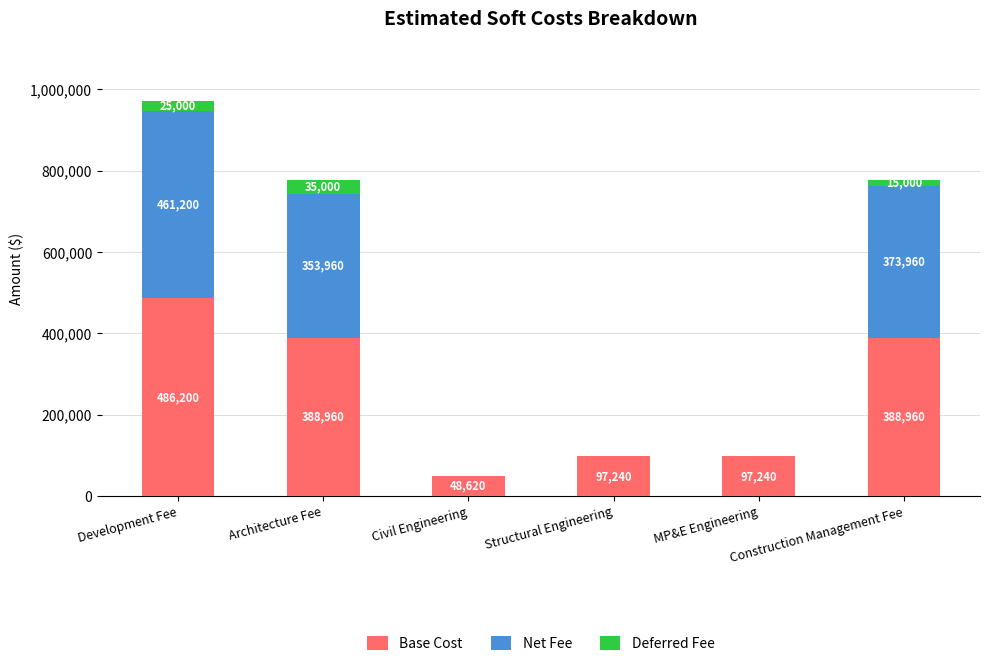

Is it true that Base Cost equals 265190 at Construction Management Fee?

False